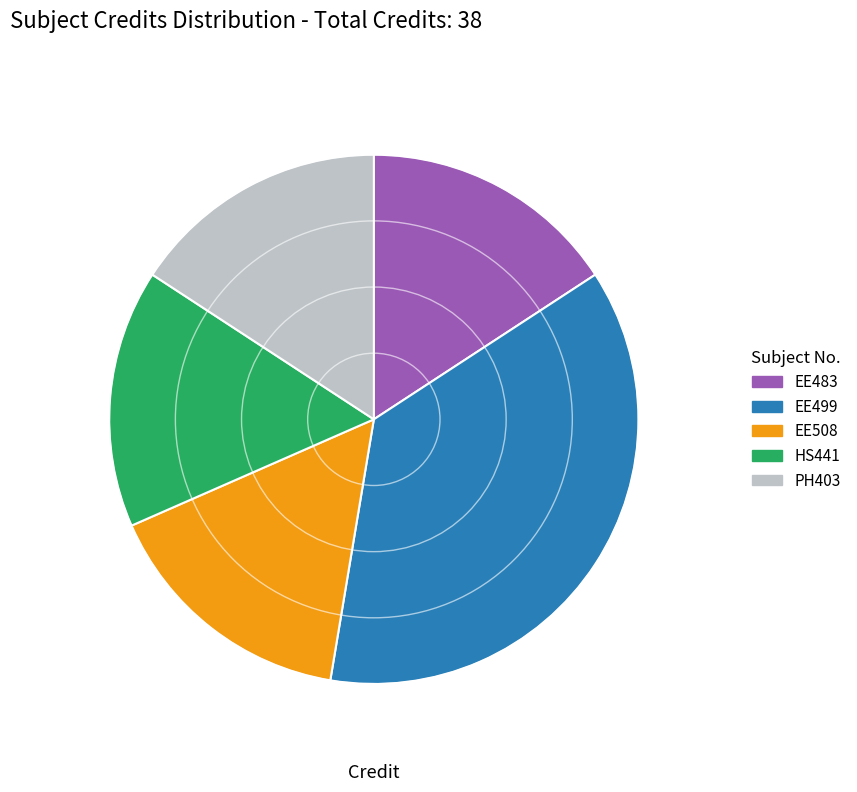

Do PH403 and HS441 together represent more than half of the pie?

No